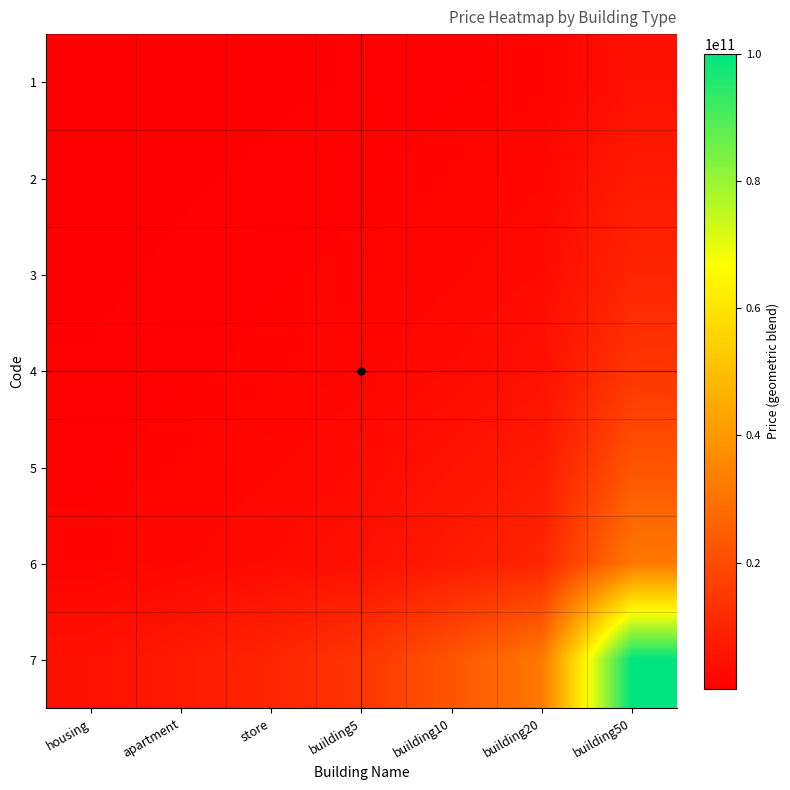

Which label corresponds to the smallest value in the chart?

housing